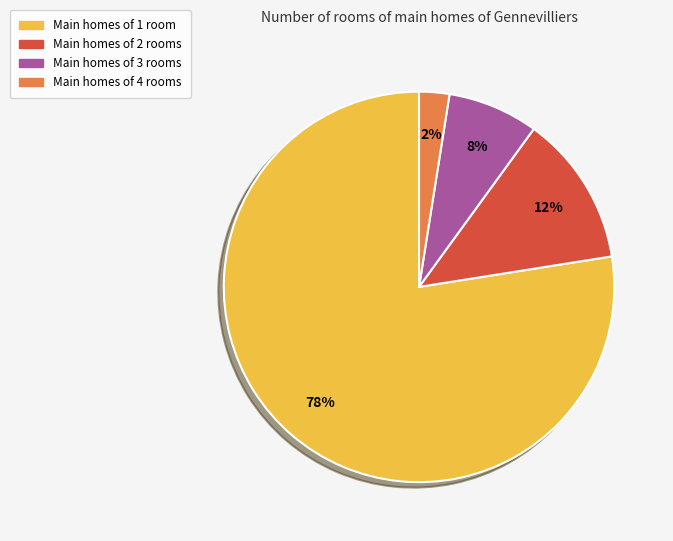

What is the largest slice in the pie chart?

Main homes of 1 room